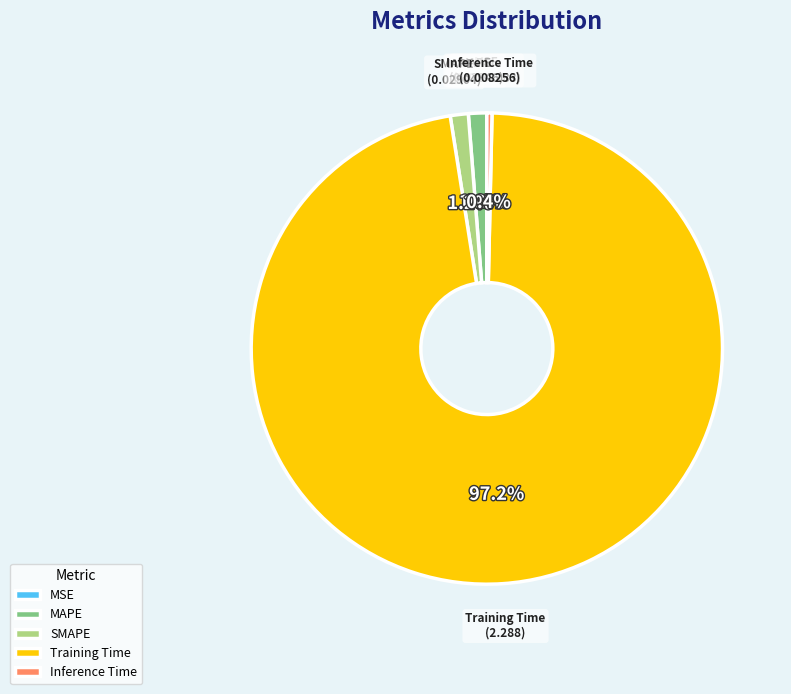

Is the sum of Training Time and Inference Time greater than half?

Yes